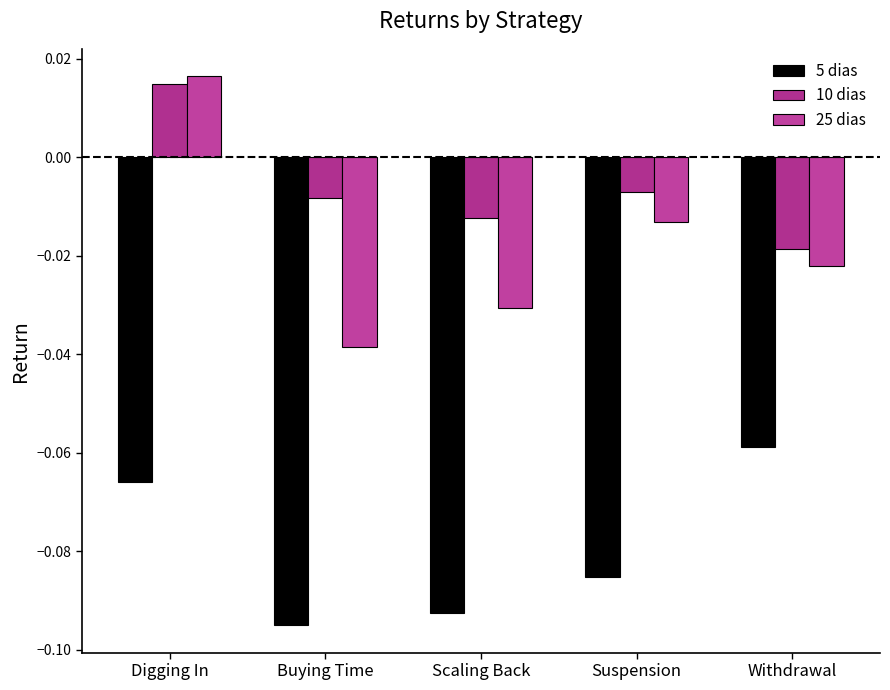

At which category is the sum across all series the highest?

Digging In